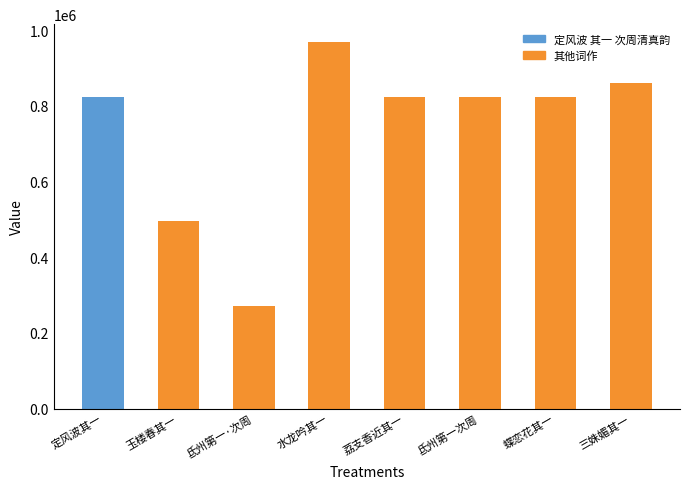

What is the difference between the values at 三姝媚 其一 次周公谨故京送别韵 and 水龙吟 其一 次周月船?

106949